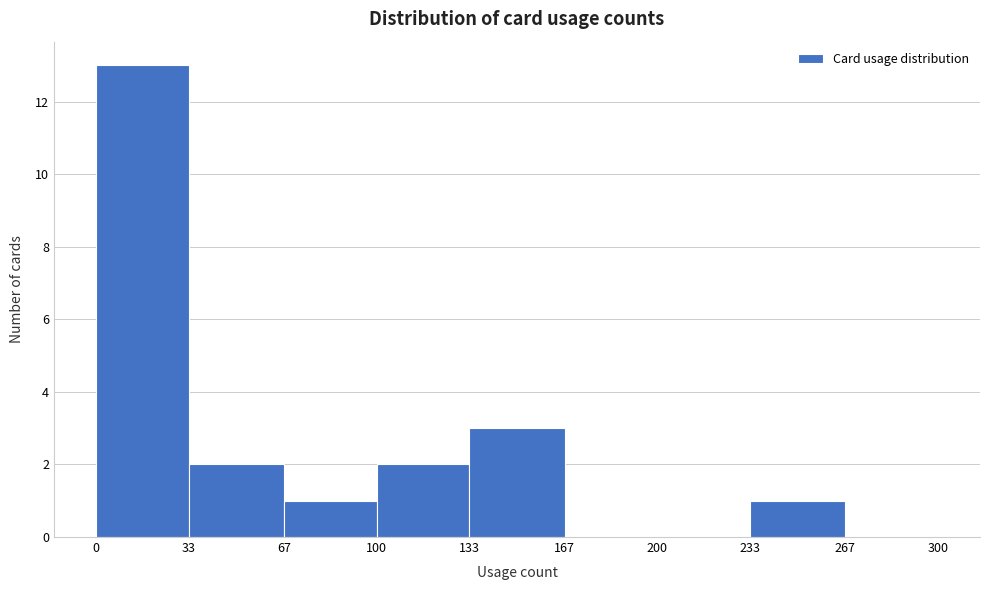

Reading left to right, transcribe this chart: for each bar, give the range it covers on the x-axis and its height. The values are not printed on the chart, so give them approximately, as read against the axis.

0 to 33: 13
33 to 67: 2
67 to 100: 1
100 to 133: 2
133 to 167: 3
167 to 200: 0
200 to 233: 0
233 to 267: 1
267 to 300: 0